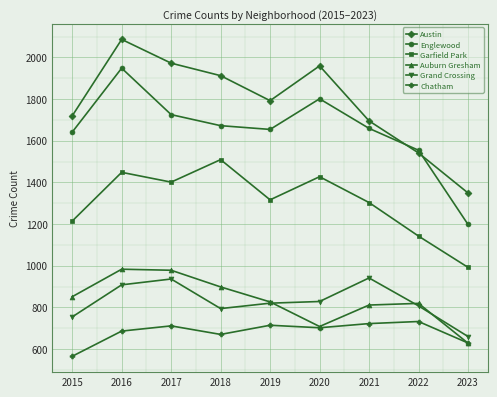

Which series changed the most between 2015 and 2021?

Grand Crossing